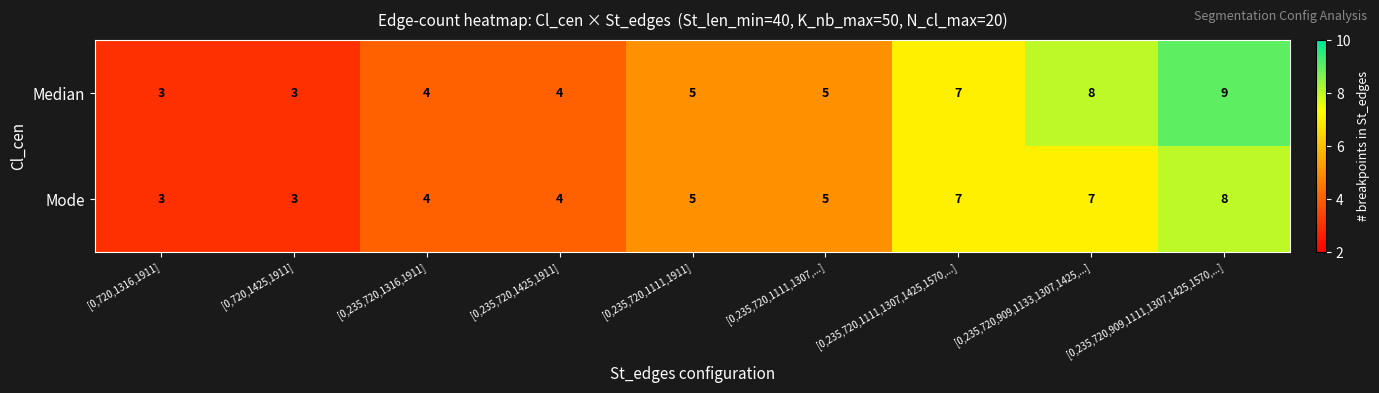

Count the number of data series in this chart.

2